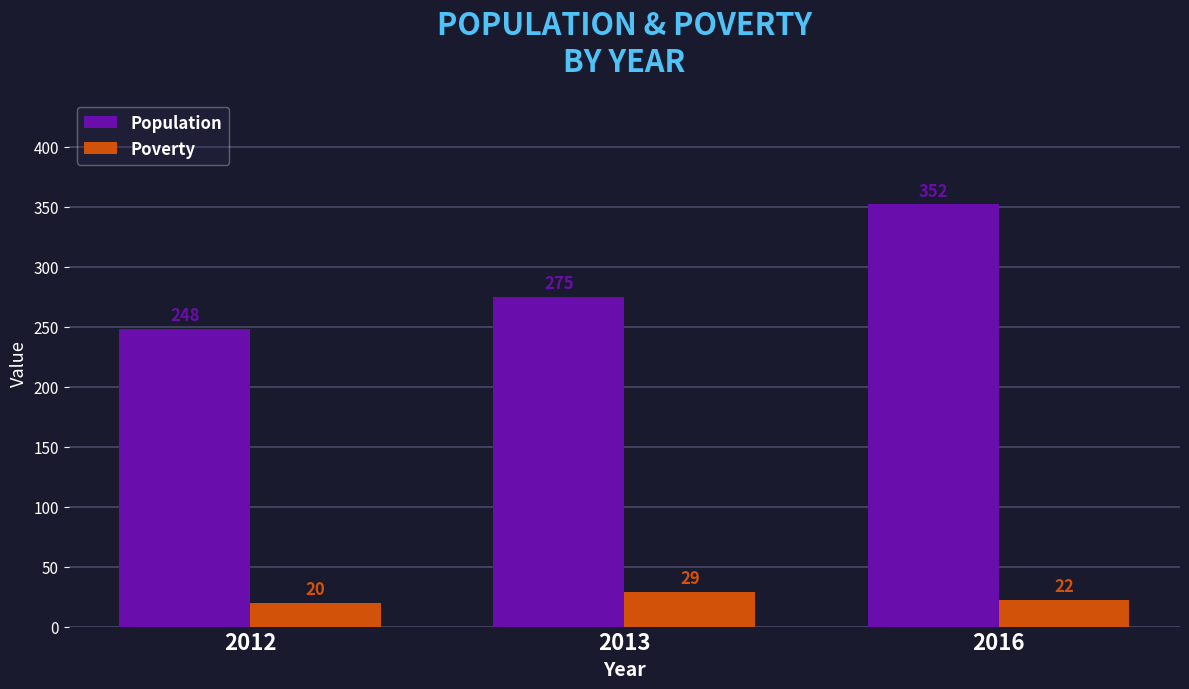

What is the total value across all series at 2013?

304